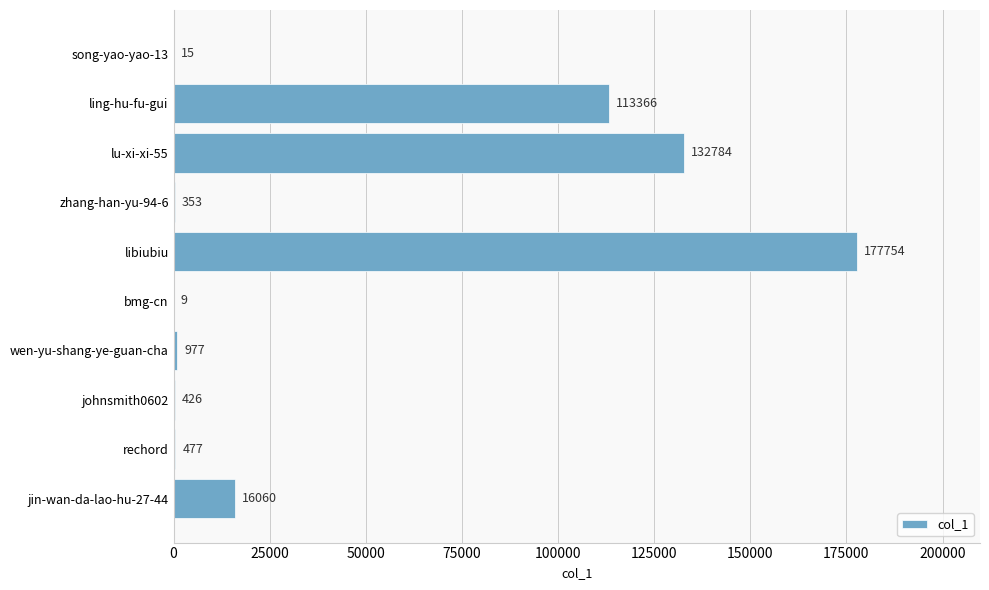

Where is the data nearest to the value 88881?

ling-hu-fu-gui